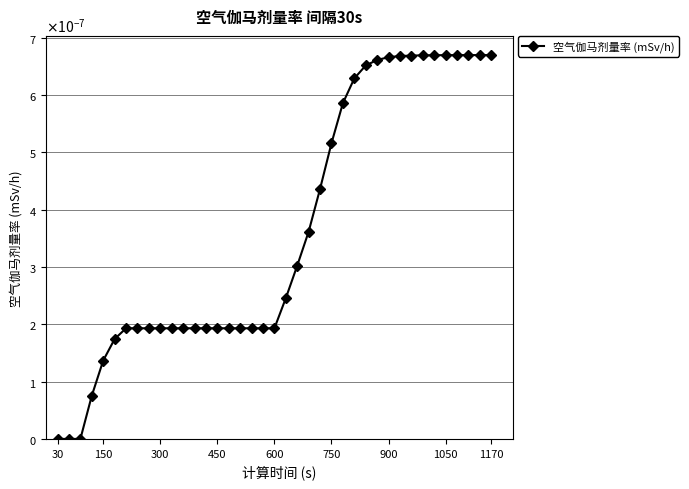

Is this an area chart (filled region under the line)?

No